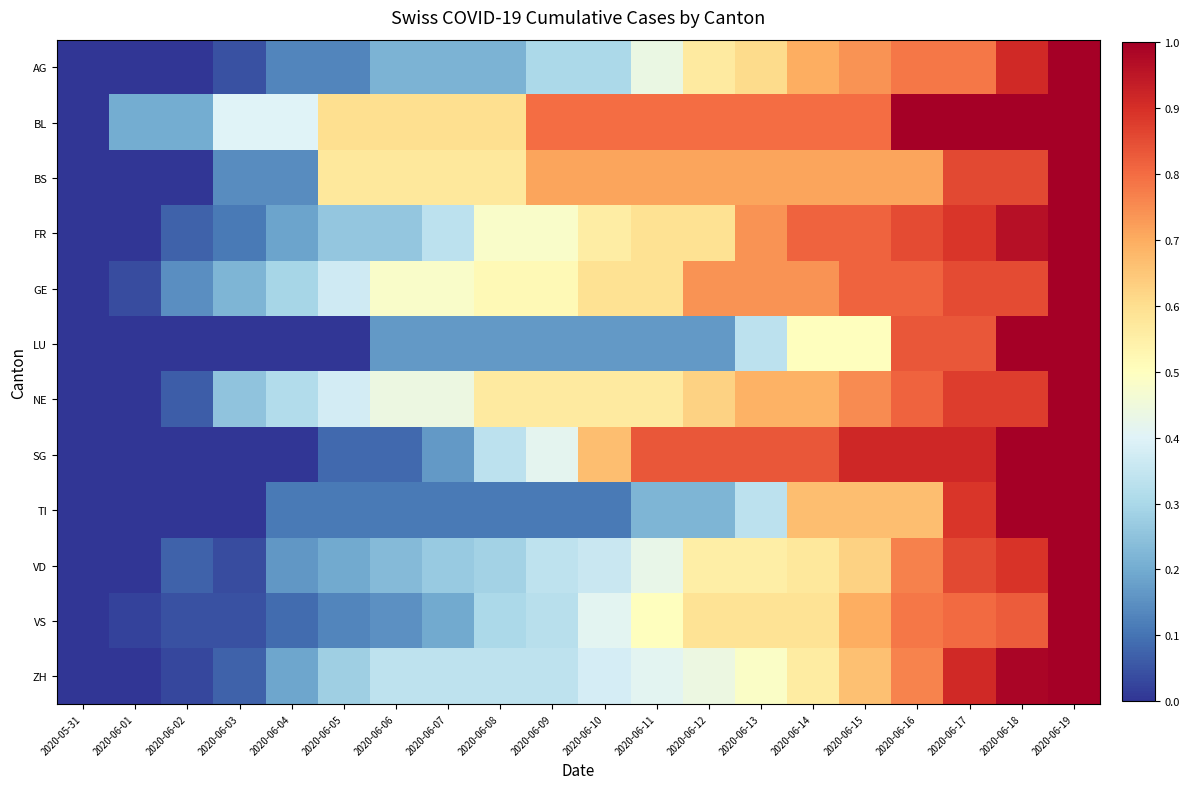

At how many categories does at least one series exceed 0?

19